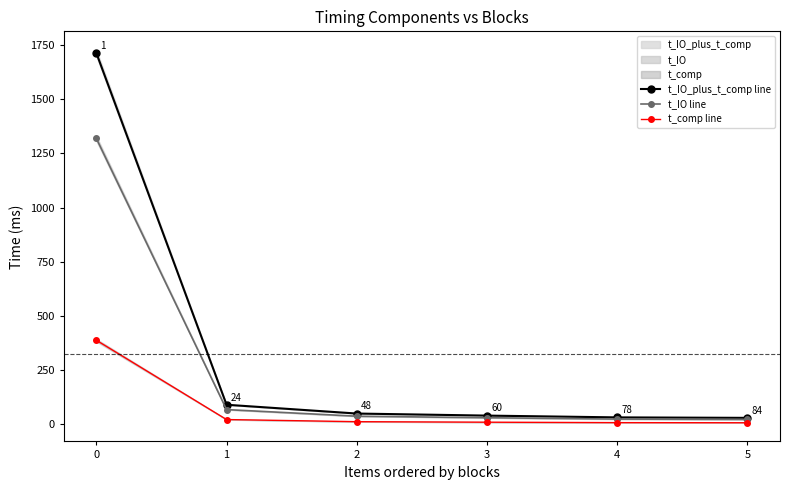

Is the value of t_IO line at 4 greater than the value of t_IO_plus_t_comp line at 3?

No